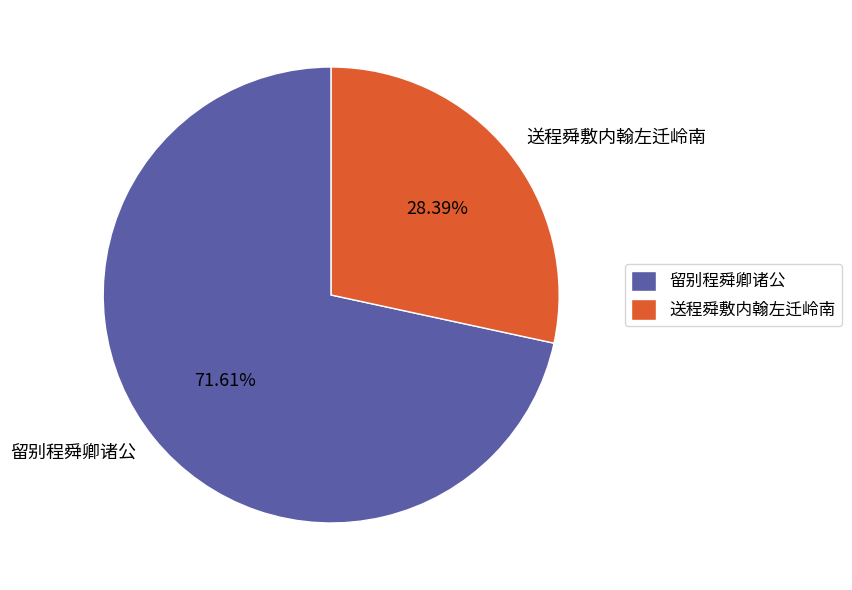

How many slices are in this pie chart?

2